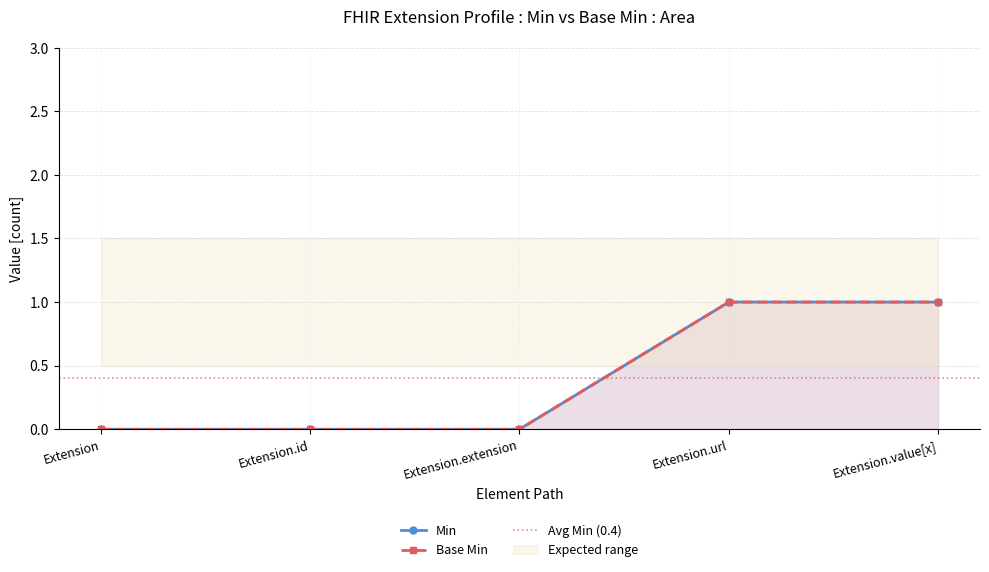

What is the label of the 5th point from the left?

Extension.value[x]